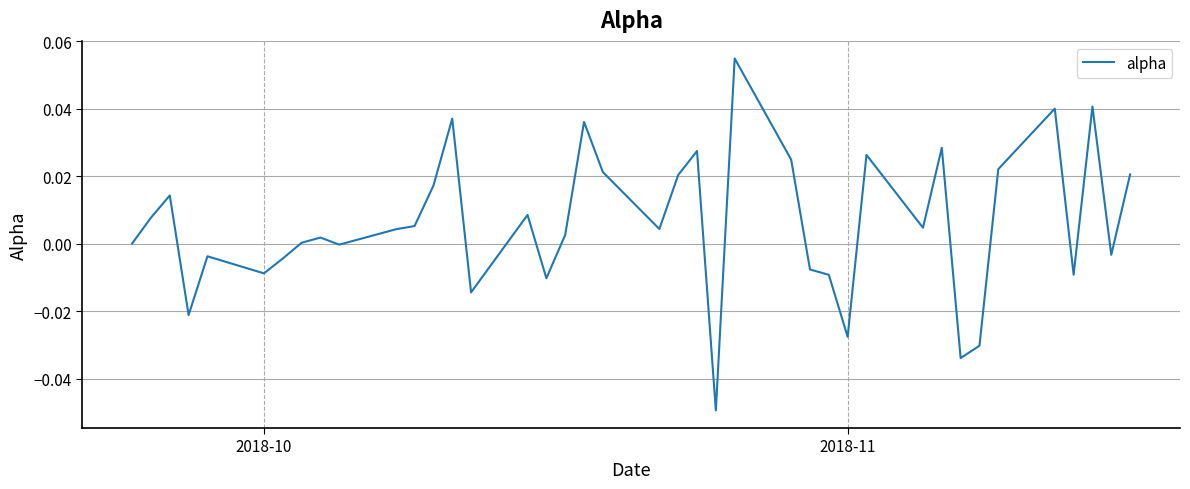

Does the chart display data point markers on the line(s)?

No